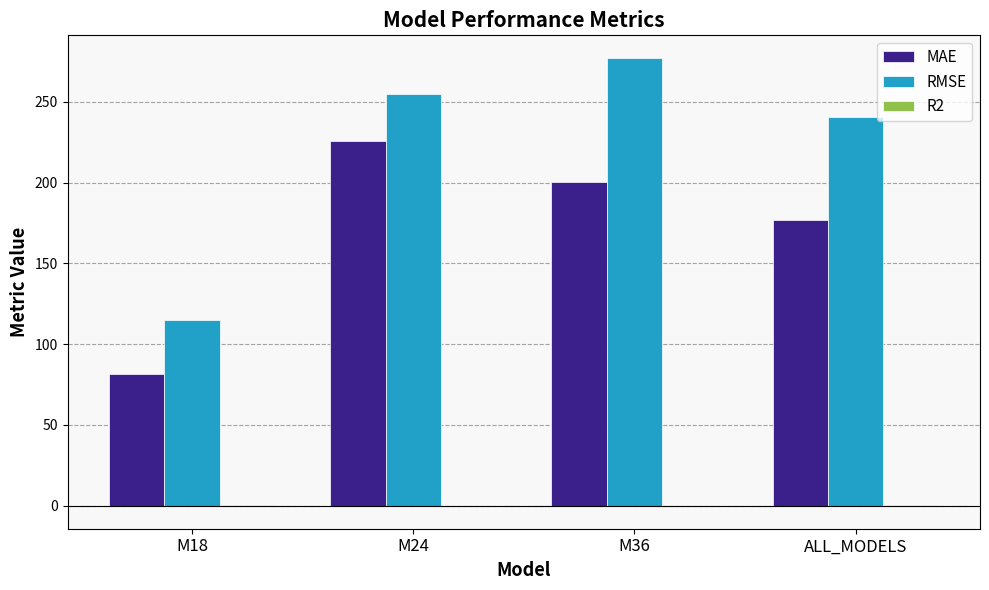

How many data points does each series have?

4